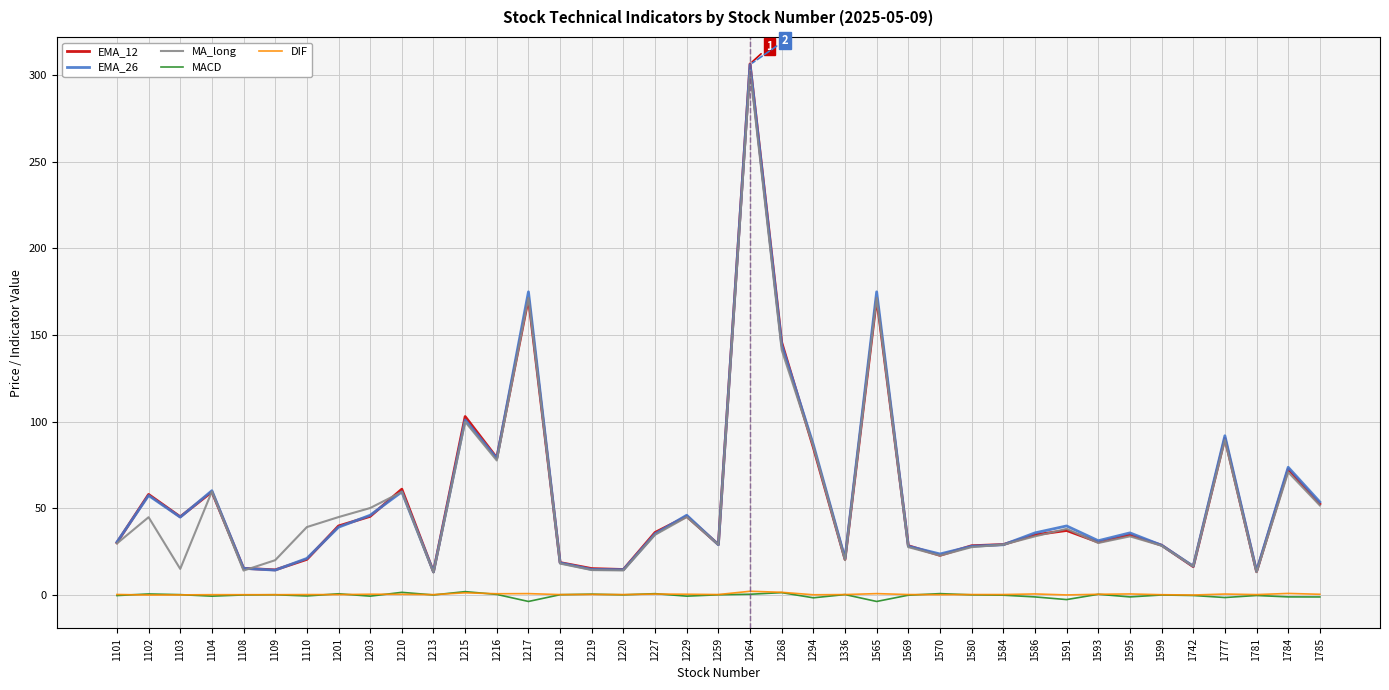

Which category has the highest value in the MA_long series?

1264